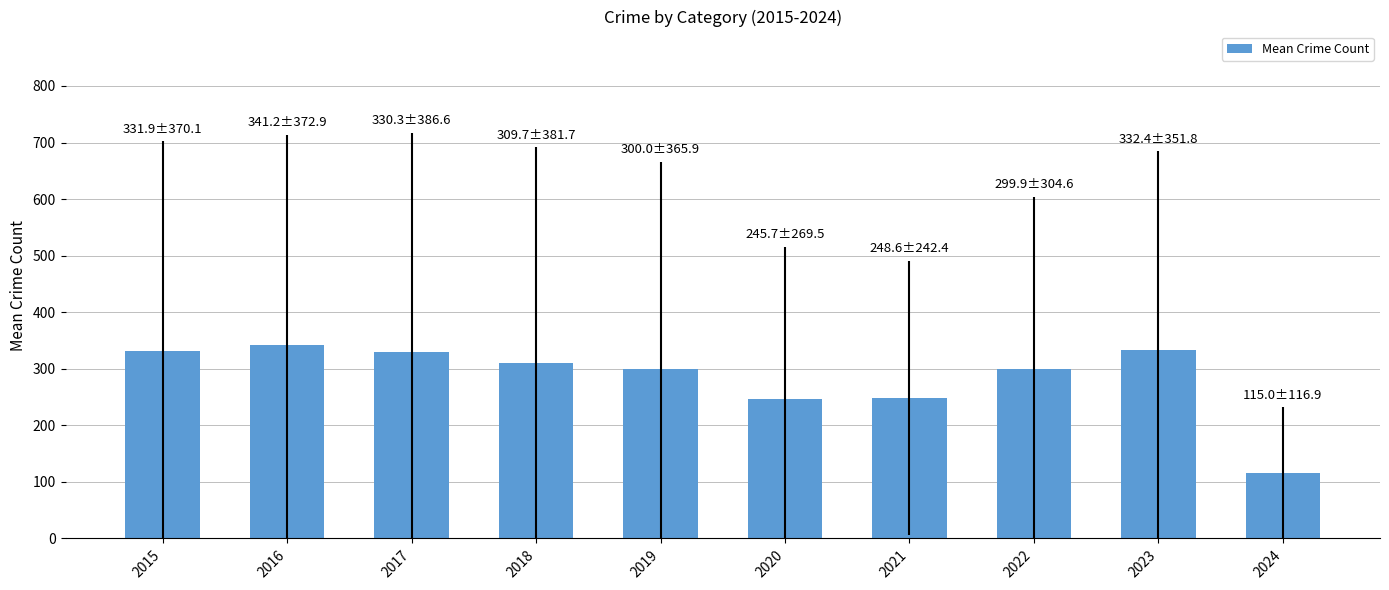

What is the maximum value shown in the chart?

341.2